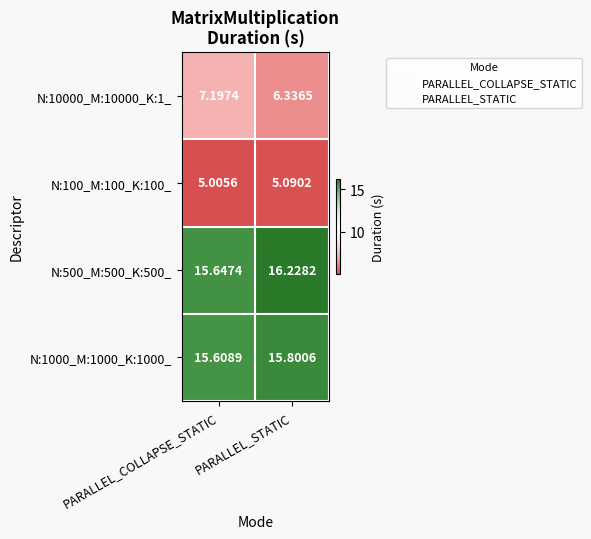

Which category has the highest value across all series?

PARALLEL_STATIC